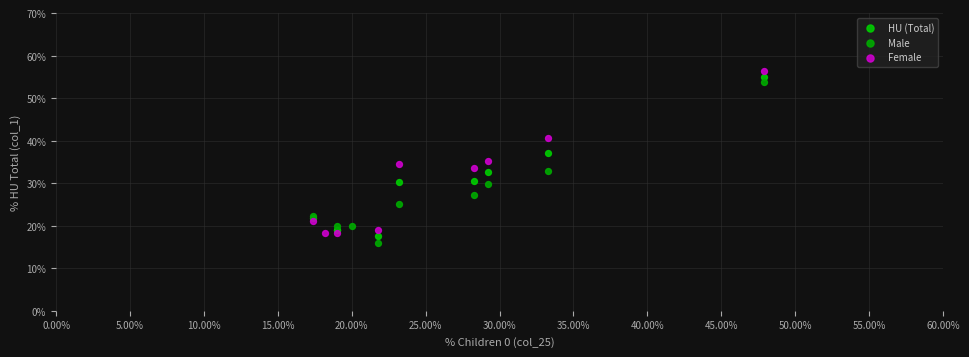

What are all the series names shown in the legend?

HU (Total), Male, Female